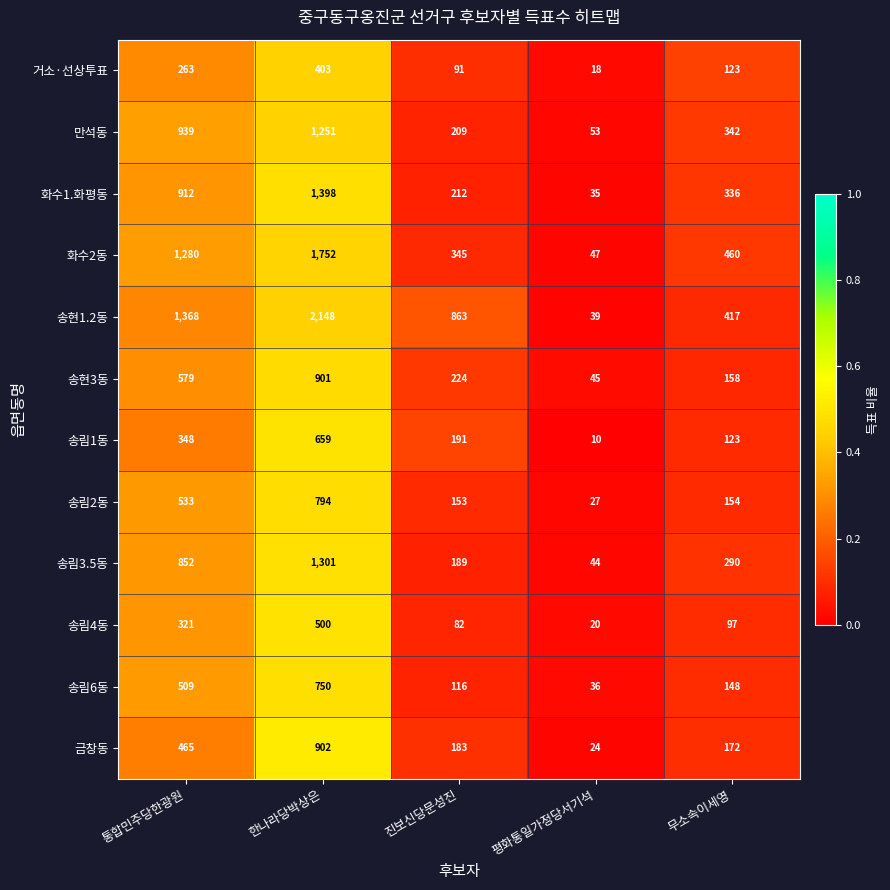

What is the difference between the highest and lowest values at 진보신당문성진?

781